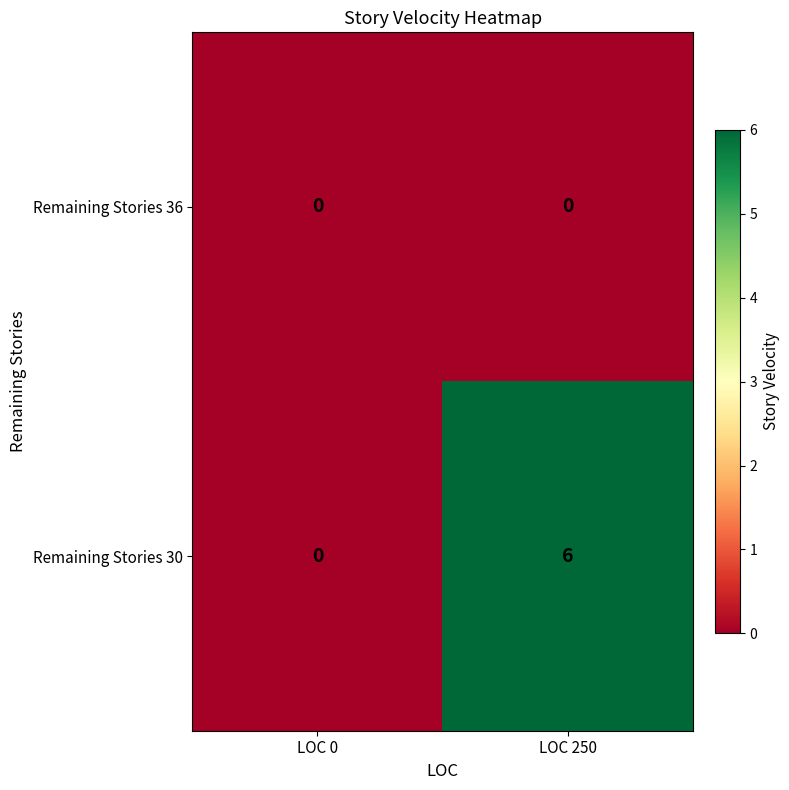

Reading left to right, list all the values displayed in this chart.

Remaining Stories 36: 0	0
Remaining Stories 30: 0	6